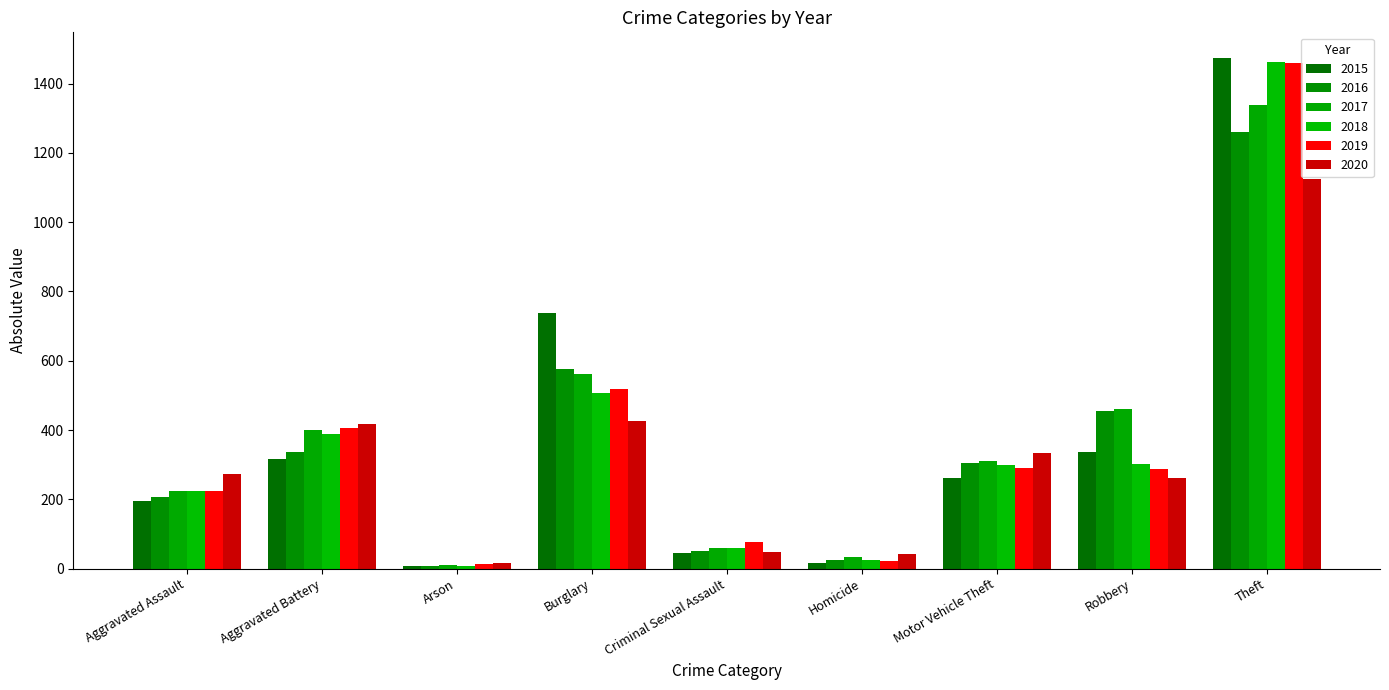

Are the bars horizontal?

No